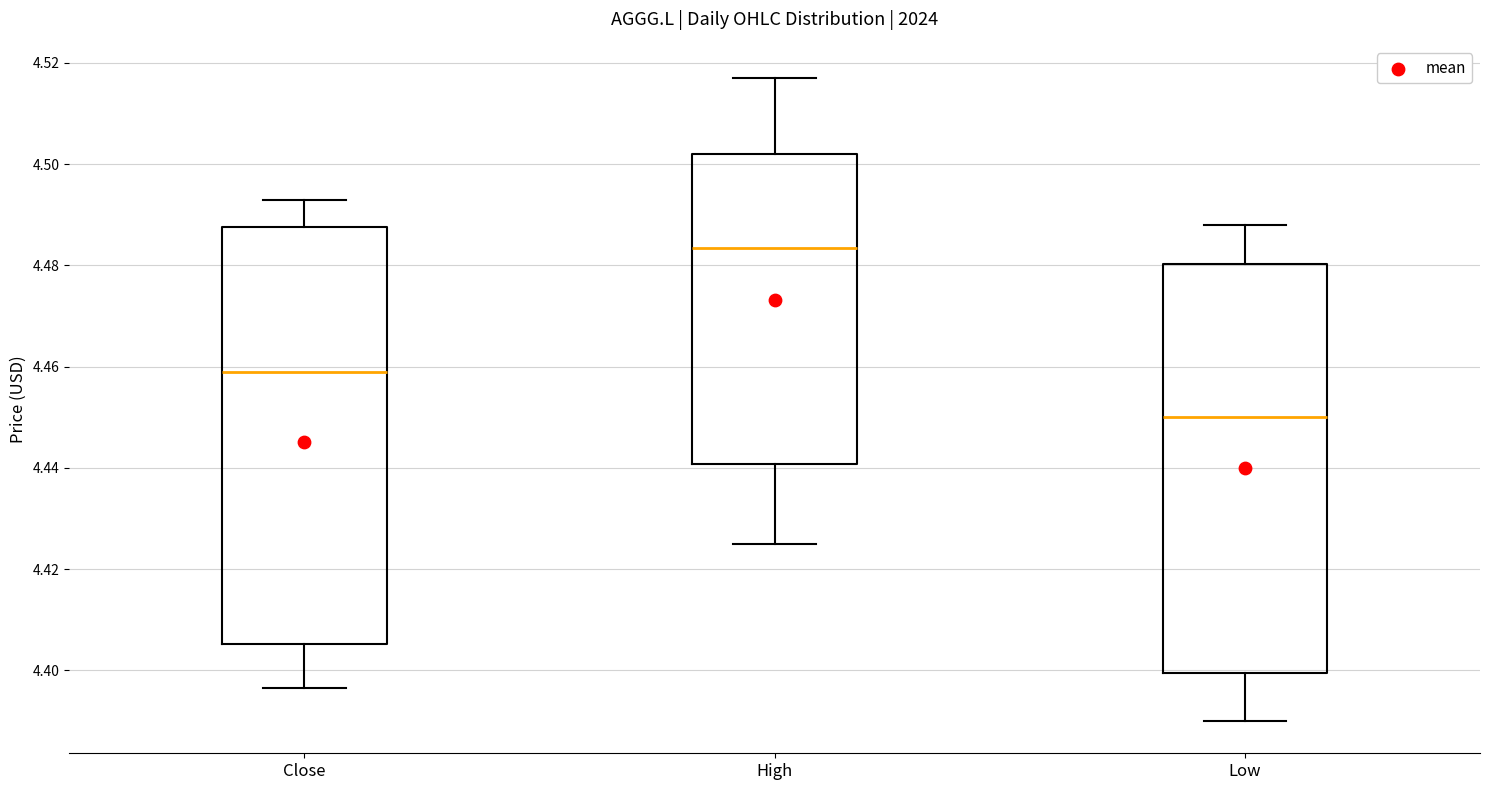

Where does the lower whisker of the box for Low end on the y-axis? The values are not printed on the chart, so give them approximately, as read against the axis.

4.390